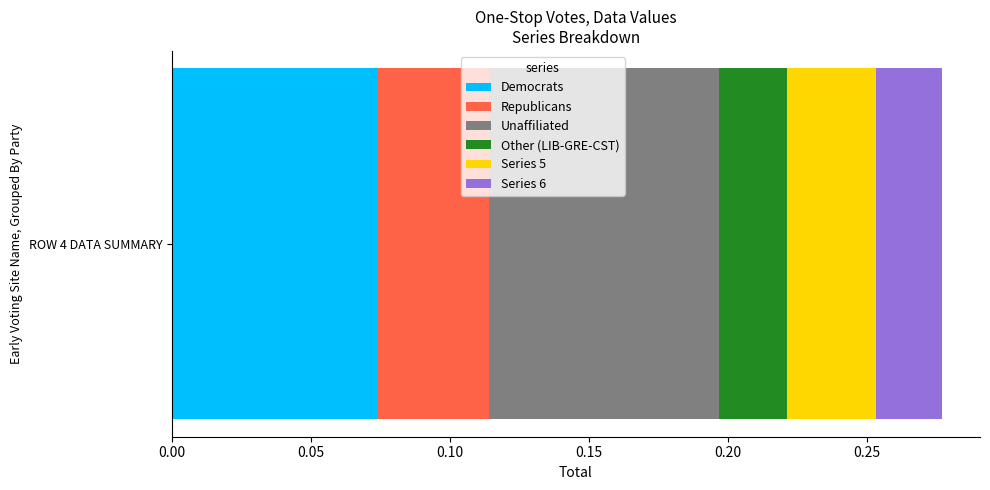

How many series are shown in this chart?

6